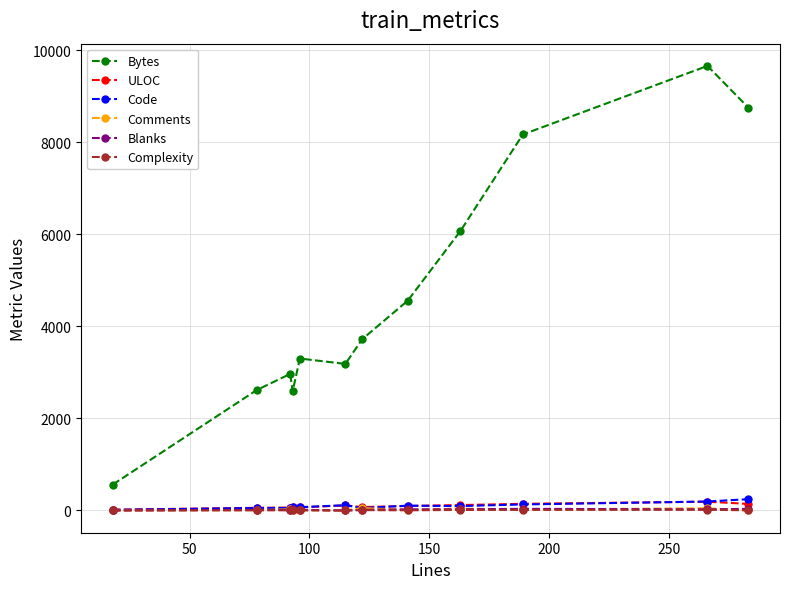

True or false: Bytes has more than 1 points higher than both neighbors.

True